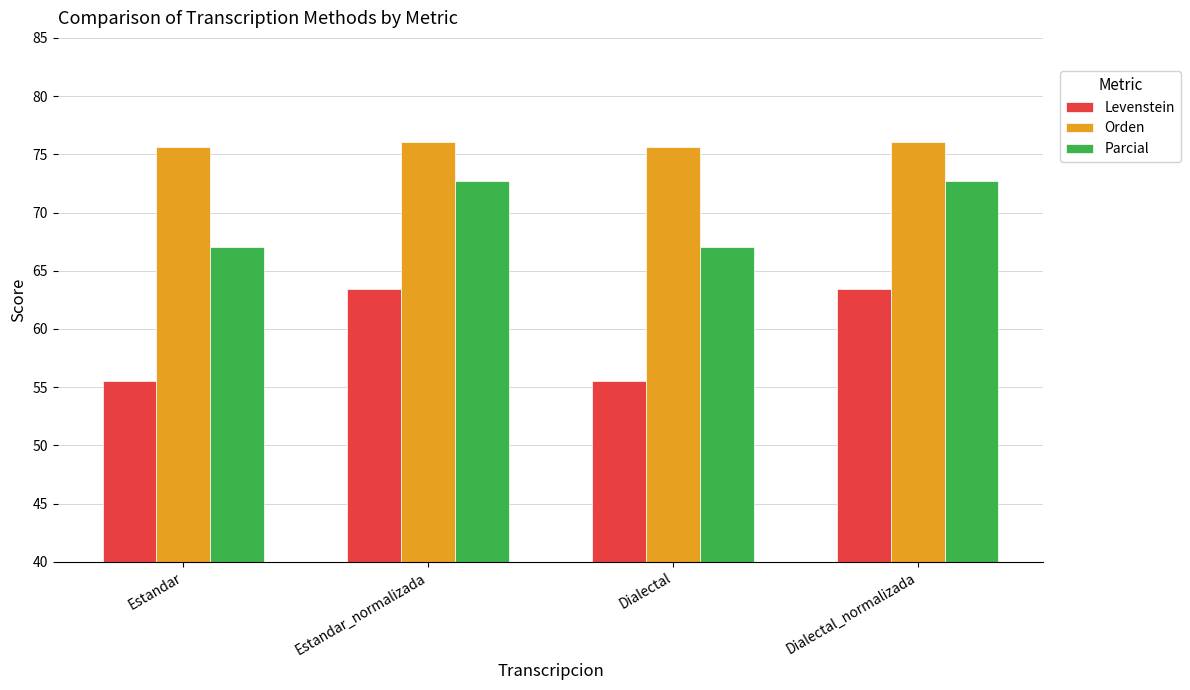

What is the label of the 3rd bar from the left?

Dialectal